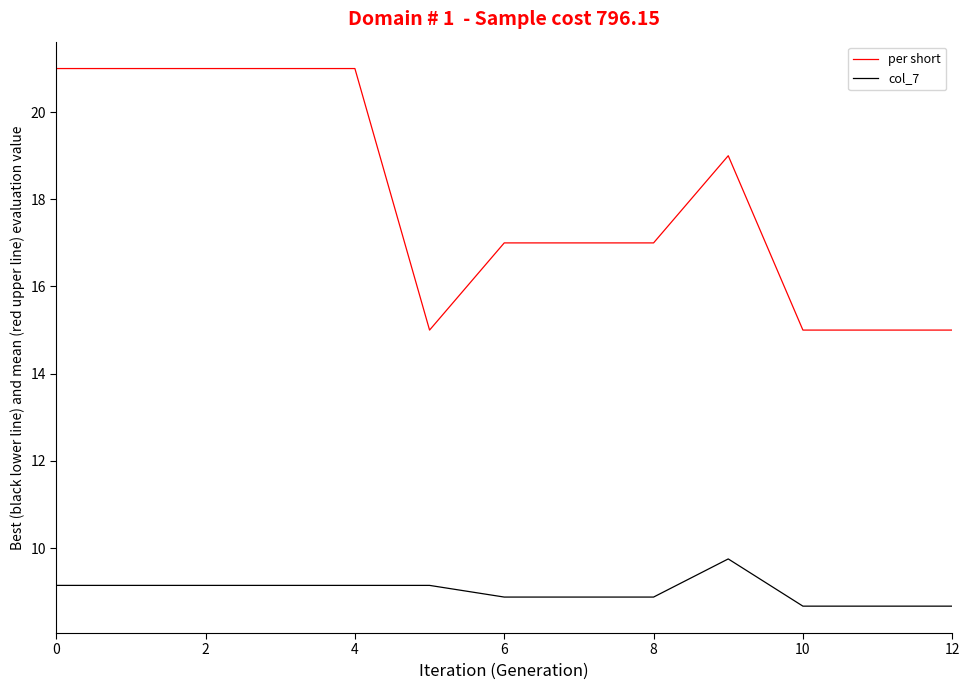

Which series has the largest range (max minus min)?

per short